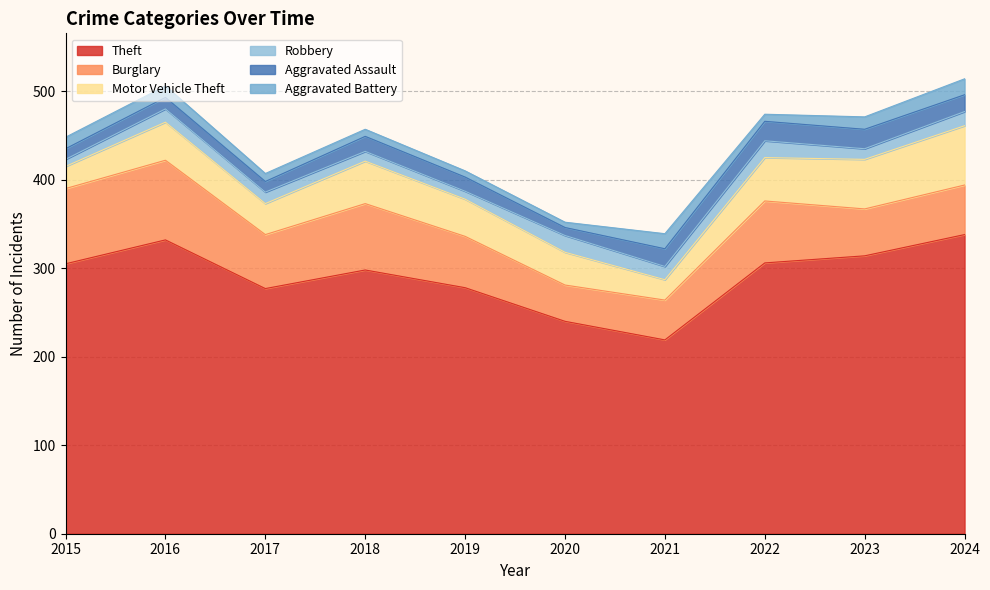

True or false: Aggravated Assault and Theft cross at least once.

False